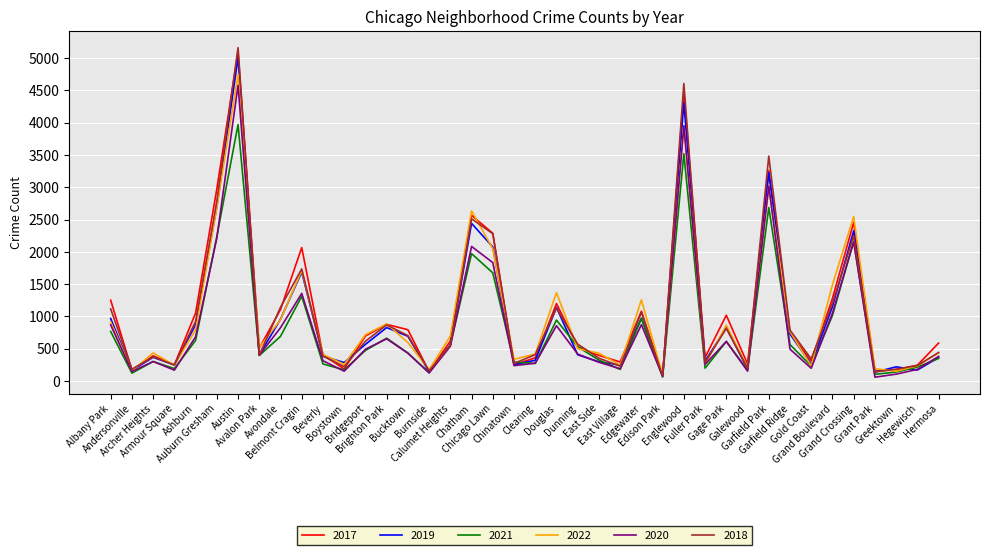

Which series has the largest range (max minus min)?

2018